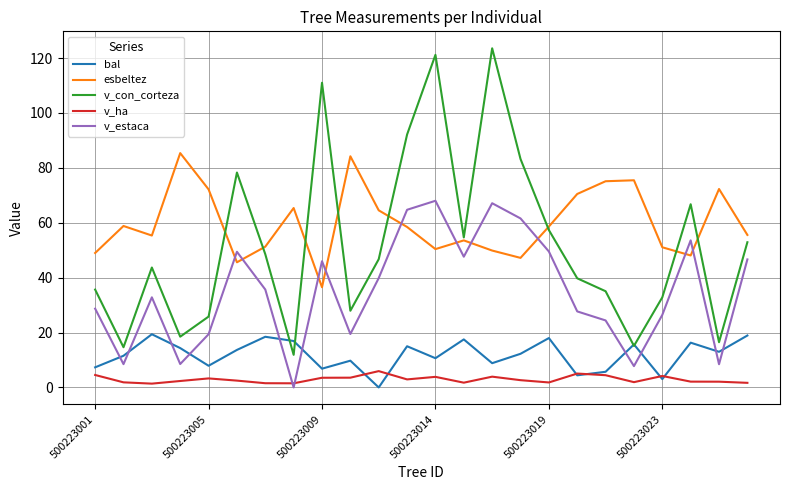

What is the highest value of the esbeltez series?

85.4